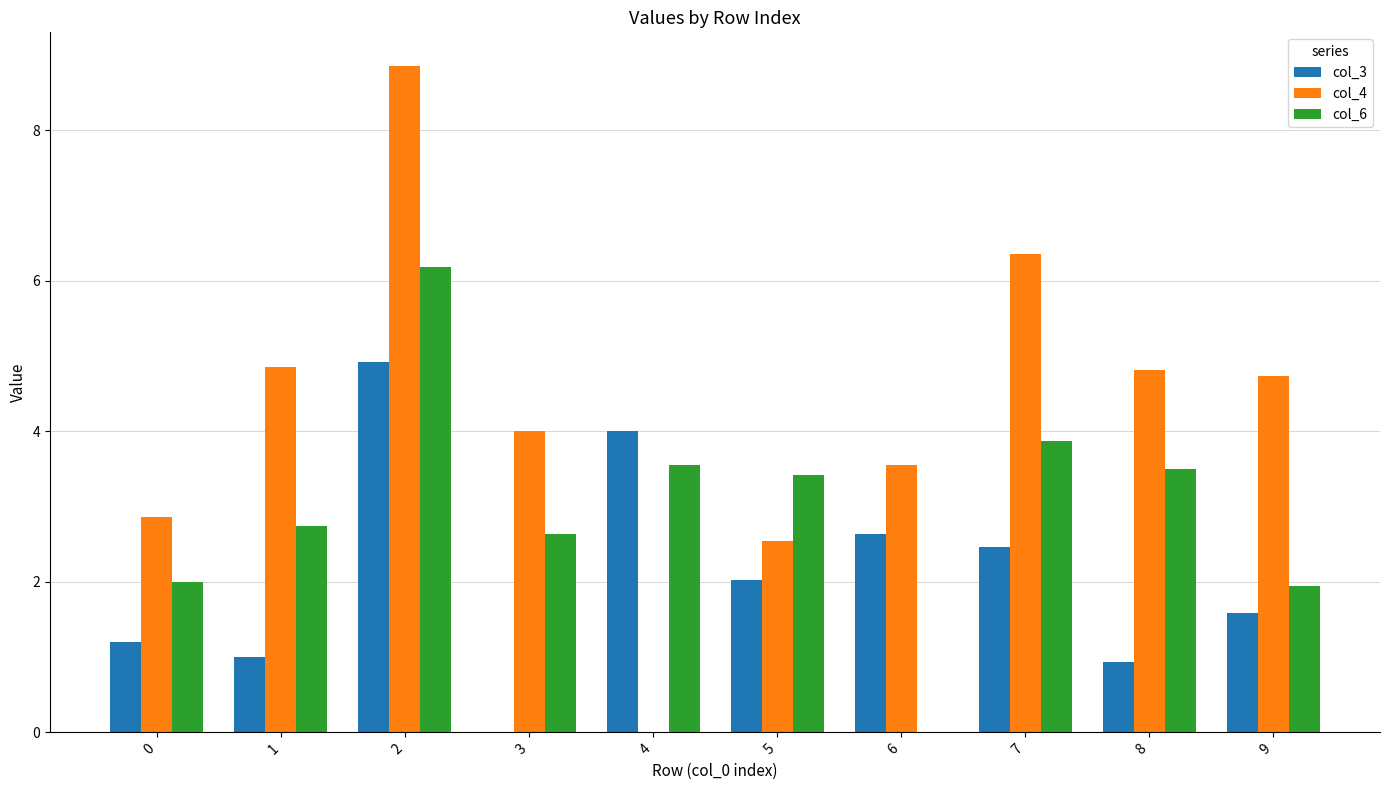

What is the highest value of the col_4 series?

8.9